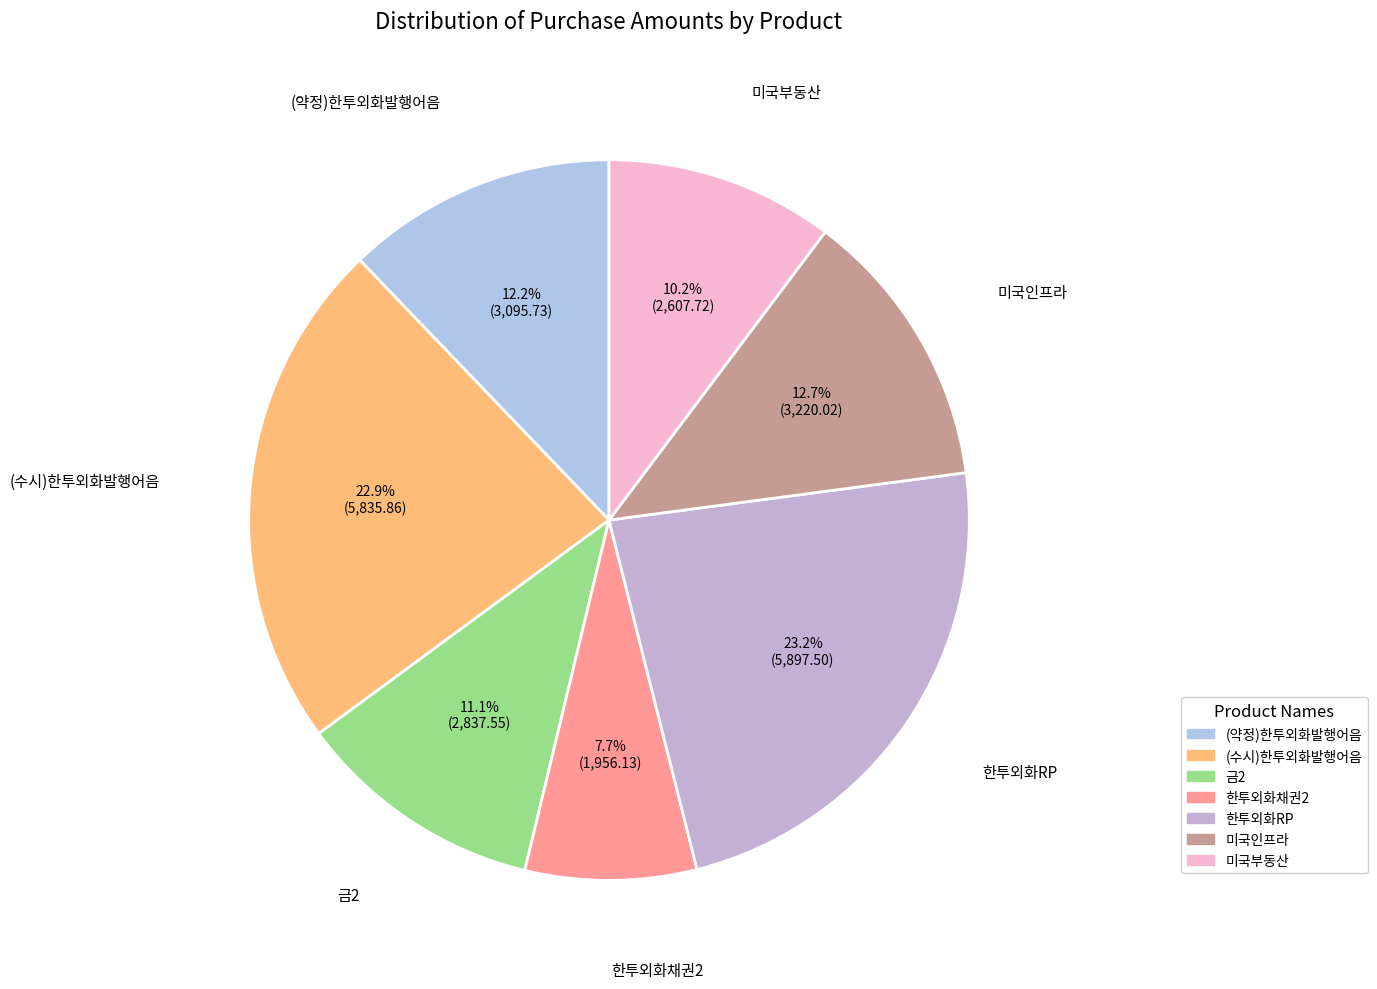

Which has a higher value, 금2 or (약정)한투외화발행어음?

(약정)한투외화발행어음